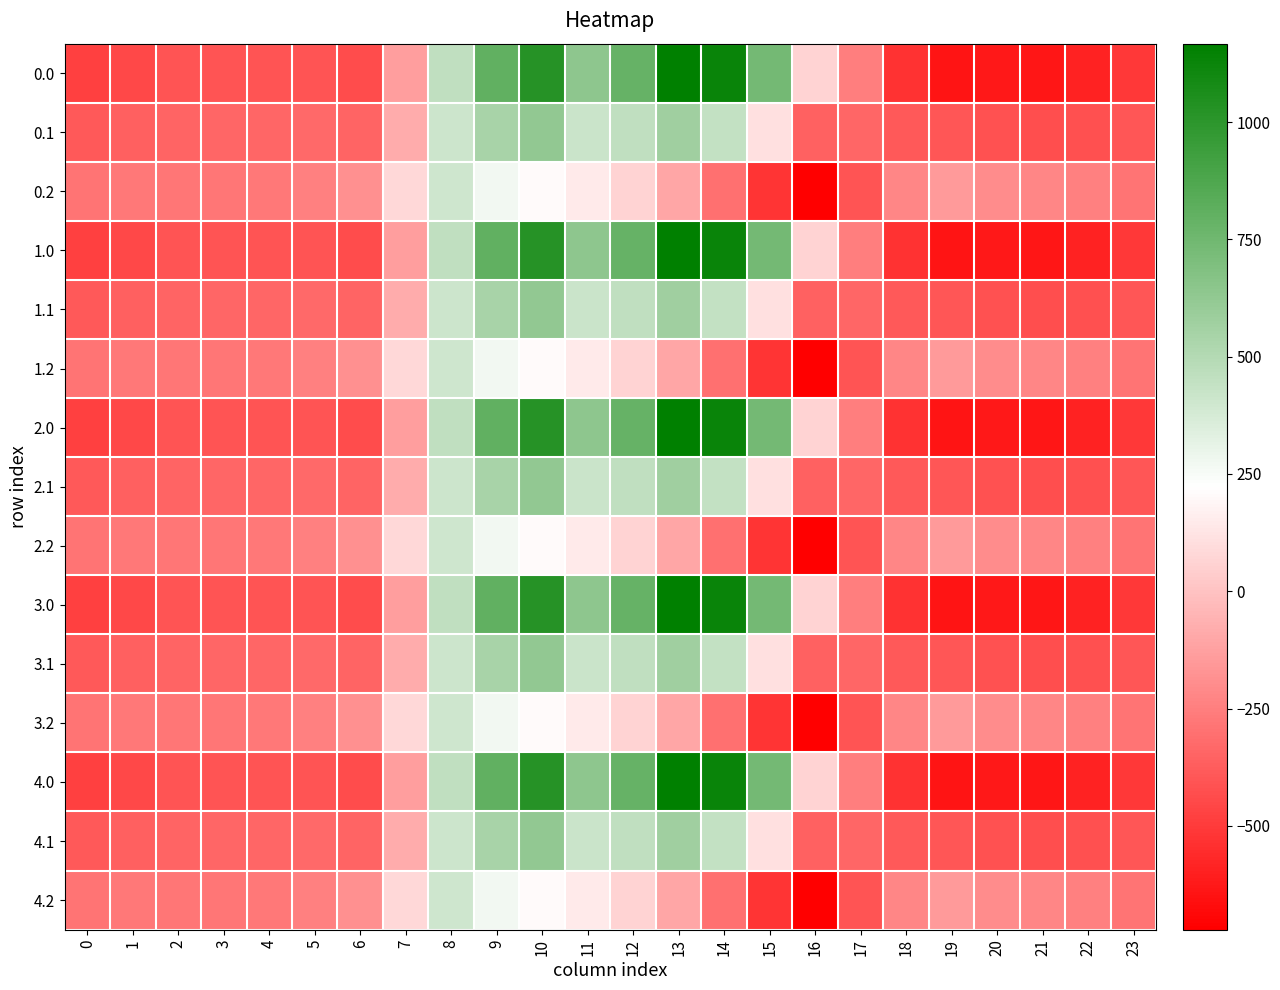

Reading left to right, list all the values displayed in this chart.

0.0: 0=-482.0	1=-449.5	2=-410.3	3=-404.4	4=-404.9	5=-410.8	6=-435.0	7=-136.4	8=454.2	9=804.0	10=1023.2	11=640.9	12=784.4	13=1167.2	14=1128.3	15=739.0	16=67.6	17=-250.3	18=-529.6	19=-644.5	20=-629.9	21=-638.4	22=-592.3	23=-511.3
0.1: 0=-384.6	1=-361.1	2=-347.9	3=-342.7	4=-339.6	5=-329.5	6=-345.2	7=-81.6	8=412.6	9=542.1	10=628.1	11=415.4	12=456.1	13=574.0	14=438.6	15=111.1	16=-353.7	17=-340.1	18=-388.5	19=-399.7	20=-414.5	21=-432.4	22=-419.9	23=-399.4
0.2: 0=-287.1	1=-272.7	2=-285.5	3=-281.0	4=-274.4	5=-248.1	6=-187.1	7=77.9	8=407.2	9=271.1	10=202.5	11=149.1	12=65.2	13=-104.4	14=-301.9	15=-522.2	16=-721.2	17=-409.5	18=-223.1	19=-151.1	20=-199.2	21=-226.4	22=-247.4	23=-287.5
1.0: 0=-482.0	1=-449.5	2=-410.3	3=-404.4	4=-404.9	5=-410.8	6=-435.0	7=-136.4	8=454.2	9=804.0	10=1023.2	11=640.9	12=784.4	13=1167.2	14=1128.3	15=739.0	16=67.6	17=-250.3	18=-529.6	19=-644.5	20=-629.9	21=-638.4	22=-592.3	23=-511.3
1.1: 0=-384.6	1=-361.1	2=-347.9	3=-342.7	4=-339.6	5=-329.5	6=-345.2	7=-81.6	8=412.6	9=542.1	10=628.1	11=415.4	12=456.1	13=574.0	14=438.6	15=111.1	16=-353.7	17=-340.1	18=-388.5	19=-399.7	20=-414.5	21=-432.4	22=-419.9	23=-399.4
1.2: 0=-287.1	1=-272.7	2=-285.5	3=-281.0	4=-274.4	5=-248.1	6=-187.1	7=77.9	8=407.2	9=271.1	10=202.5	11=149.1	12=65.2	13=-104.4	14=-301.9	15=-522.2	16=-721.2	17=-409.5	18=-223.1	19=-151.1	20=-199.2	21=-226.4	22=-247.4	23=-287.5
2.0: 0=-482.0	1=-449.5	2=-410.3	3=-404.4	4=-404.9	5=-410.8	6=-435.0	7=-136.4	8=454.2	9=804.0	10=1023.2	11=640.9	12=784.4	13=1167.2	14=1128.3	15=739.0	16=67.6	17=-250.3	18=-529.6	19=-644.5	20=-629.9	21=-638.4	22=-592.3	23=-511.3
2.1: 0=-384.6	1=-361.1	2=-347.9	3=-342.7	4=-339.6	5=-329.5	6=-345.2	7=-81.6	8=412.6	9=542.1	10=628.1	11=415.4	12=456.1	13=574.0	14=438.6	15=111.1	16=-353.7	17=-340.1	18=-388.5	19=-399.7	20=-414.5	21=-432.4	22=-419.9	23=-399.4
2.2: 0=-287.1	1=-272.7	2=-285.5	3=-281.0	4=-274.4	5=-248.1	6=-187.1	7=77.9	8=407.2	9=271.1	10=202.5	11=149.1	12=65.2	13=-104.4	14=-301.9	15=-522.2	16=-721.2	17=-409.5	18=-223.1	19=-151.1	20=-199.2	21=-226.4	22=-247.4	23=-287.5
3.0: 0=-482.0	1=-449.5	2=-410.3	3=-404.4	4=-404.9	5=-410.8	6=-435.0	7=-136.4	8=454.2	9=804.0	10=1023.2	11=640.9	12=784.4	13=1167.2	14=1128.3	15=739.0	16=67.6	17=-250.3	18=-529.6	19=-644.5	20=-629.9	21=-638.4	22=-592.3	23=-511.3
3.1: 0=-384.6	1=-361.1	2=-347.9	3=-342.7	4=-339.6	5=-329.5	6=-345.2	7=-81.6	8=412.6	9=542.1	10=628.1	11=415.4	12=456.1	13=574.0	14=438.6	15=111.1	16=-353.7	17=-340.1	18=-388.5	19=-399.7	20=-414.5	21=-432.4	22=-419.9	23=-399.4
3.2: 0=-287.1	1=-272.7	2=-285.5	3=-281.0	4=-274.4	5=-248.1	6=-187.1	7=77.9	8=407.2	9=271.1	10=202.5	11=149.1	12=65.2	13=-104.4	14=-301.9	15=-522.2	16=-721.2	17=-409.5	18=-223.1	19=-151.1	20=-199.2	21=-226.4	22=-247.4	23=-287.5
4.0: 0=-482.0	1=-449.5	2=-410.3	3=-404.4	4=-404.9	5=-410.8	6=-435.0	7=-136.4	8=454.2	9=804.0	10=1023.2	11=640.9	12=784.4	13=1167.2	14=1128.3	15=739.0	16=67.6	17=-250.3	18=-529.6	19=-644.5	20=-629.9	21=-638.4	22=-592.3	23=-511.3
4.1: 0=-384.6	1=-361.1	2=-347.9	3=-342.7	4=-339.6	5=-329.5	6=-345.2	7=-81.6	8=412.6	9=542.1	10=628.1	11=415.4	12=456.1	13=574.0	14=438.6	15=111.1	16=-353.7	17=-340.1	18=-388.5	19=-399.7	20=-414.5	21=-432.4	22=-419.9	23=-399.4
4.2: 0=-287.1	1=-272.7	2=-285.5	3=-281.0	4=-274.4	5=-248.1	6=-187.1	7=77.9	8=407.2	9=271.1	10=202.5	11=149.1	12=65.2	13=-104.4	14=-301.9	15=-522.2	16=-721.2	17=-409.5	18=-223.1	19=-151.1	20=-199.2	21=-226.4	22=-247.4	23=-287.5